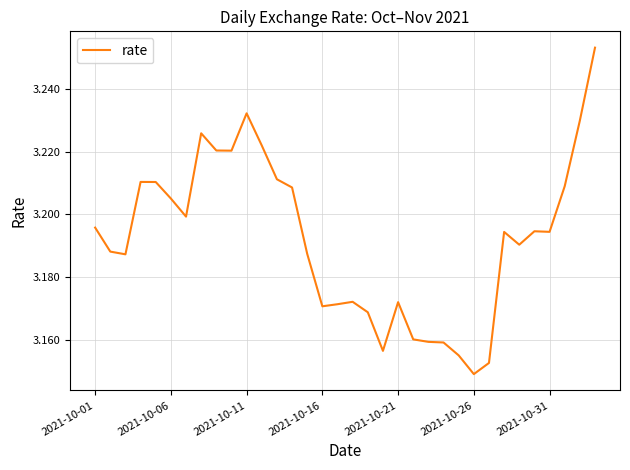

Does the chart display data point markers on the line(s)?

No